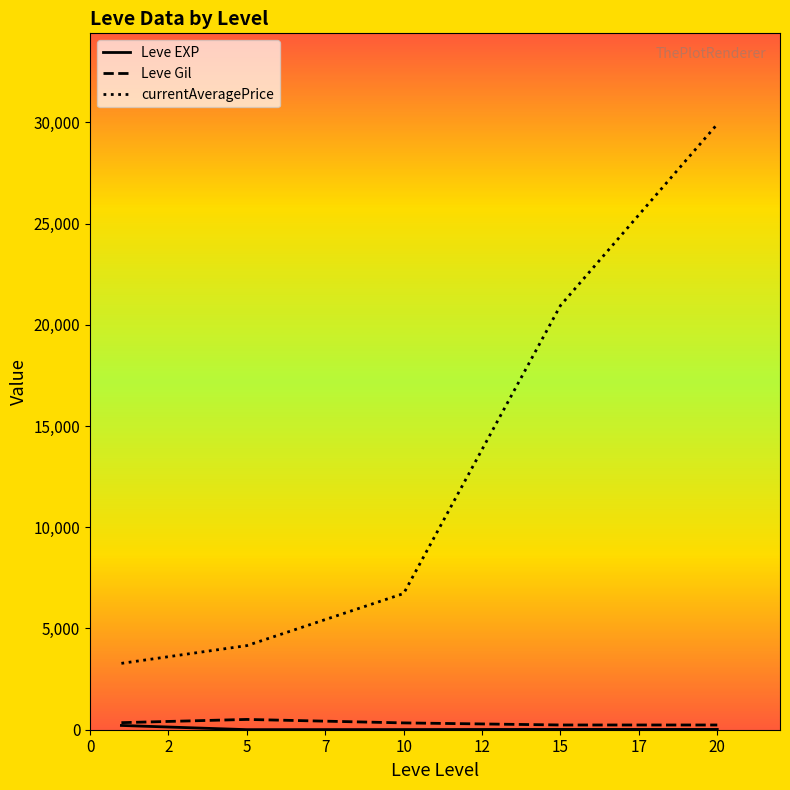

Which series has the widest spread of values?

currentAveragePrice